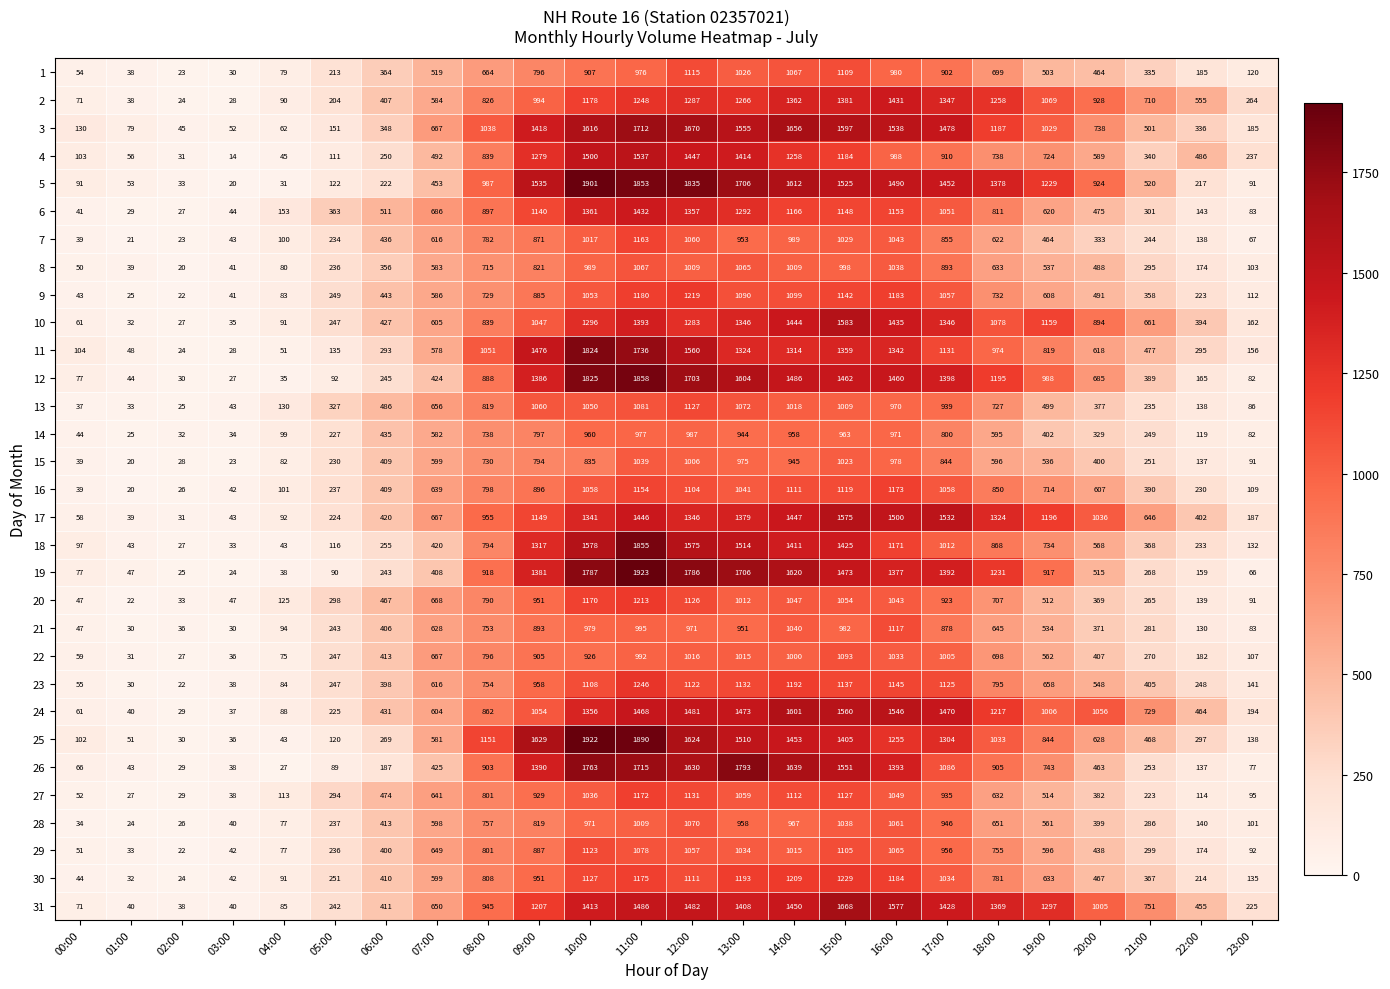

How many categories are shown in the chart?

24